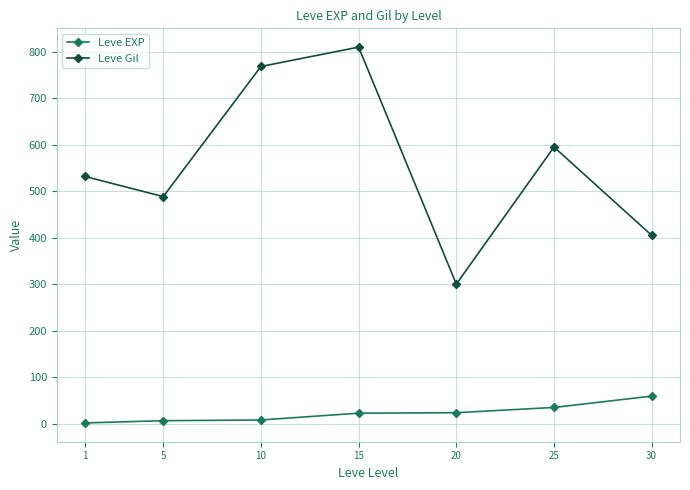

In Leve Gil, how many points are higher than both neighbors (excluding endpoints)?

2